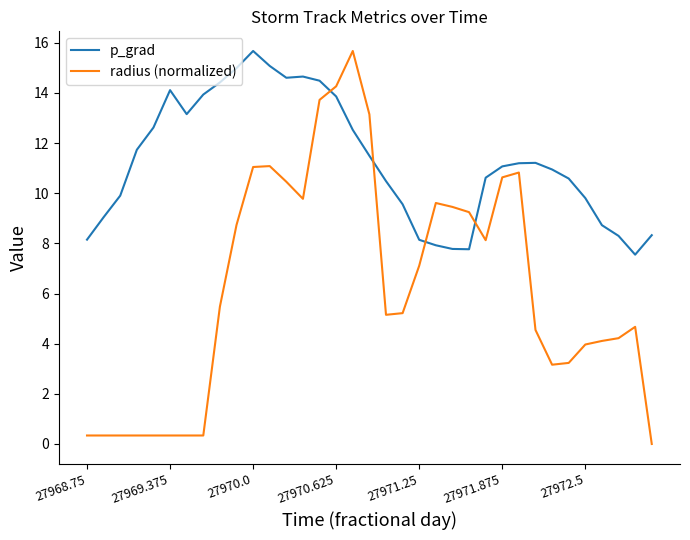

Rank the series by their average value, from highest to lowest.

p_grad, radius (normalized)